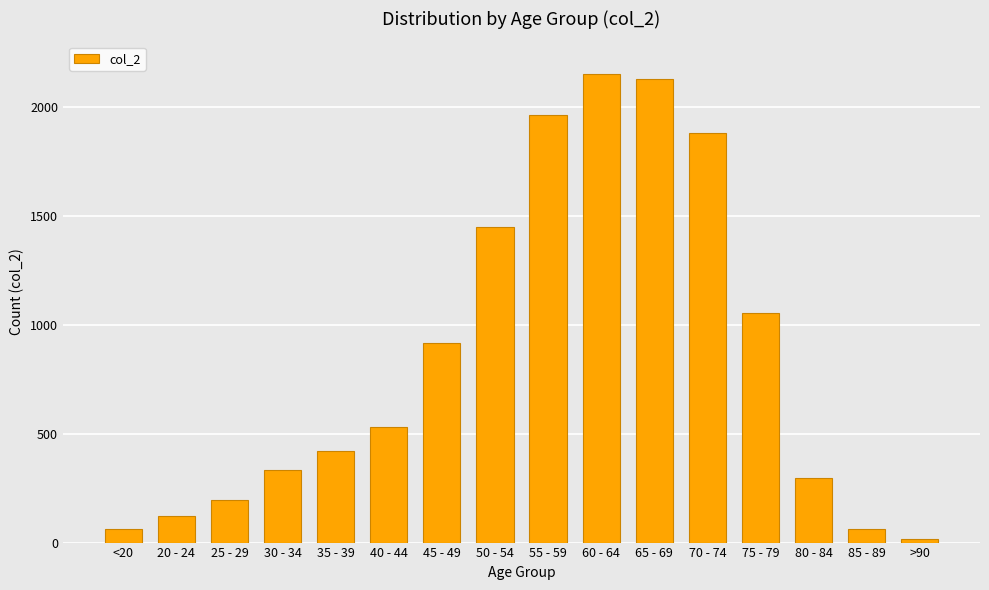

What is the change in value from 40 - 44 to 85 - 89?

-468